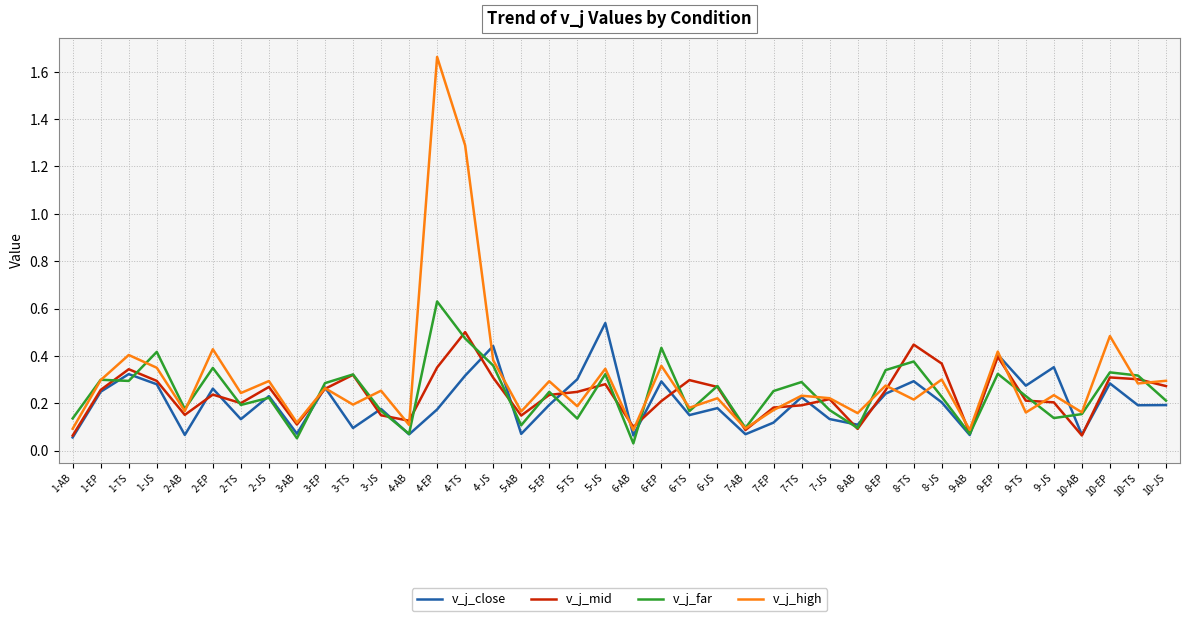

Which series changed the most between 5-EP and 10-EP?

v_j_high